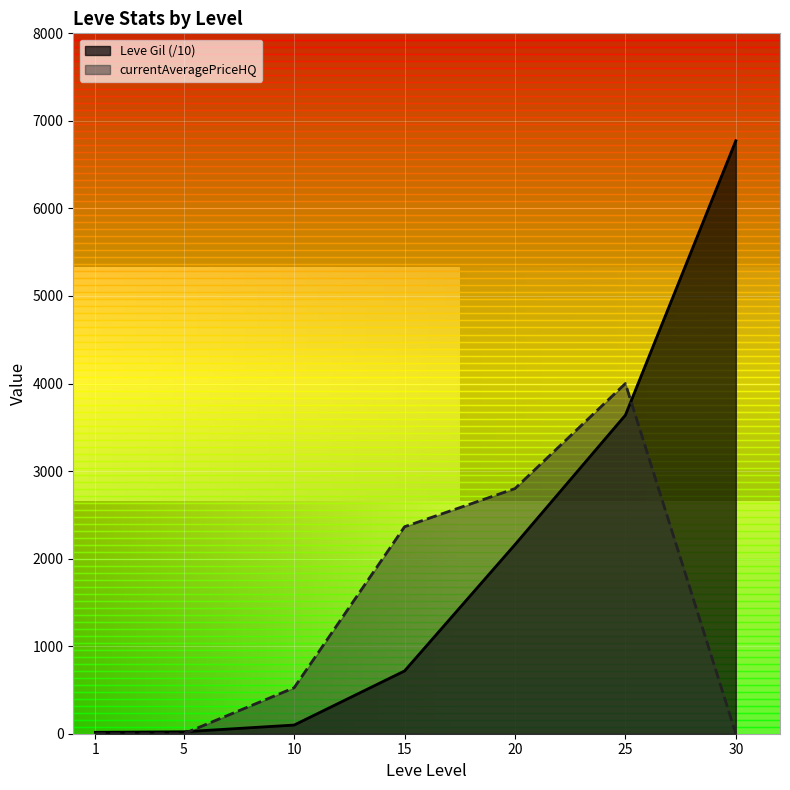

At which category is the sum across all series the highest?

25